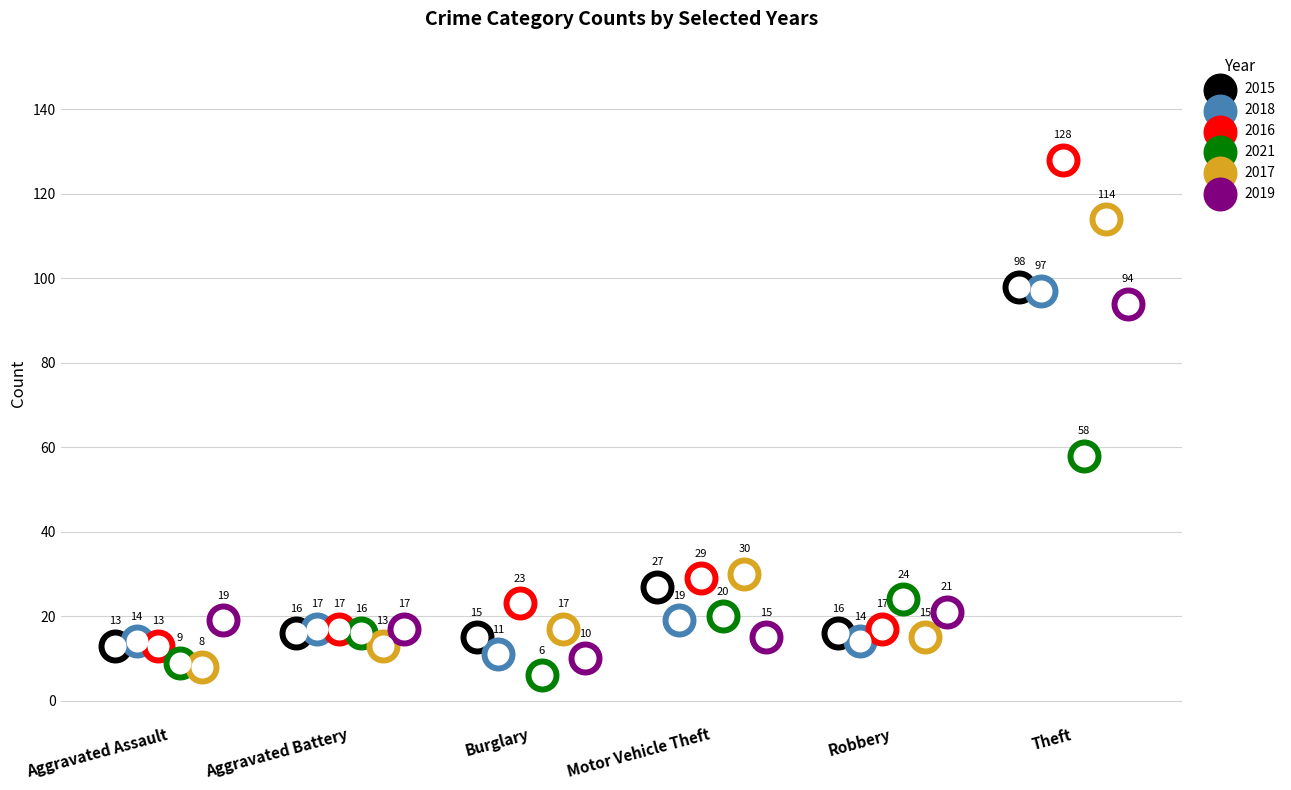

Which series has the widest spread of Y values?

2016